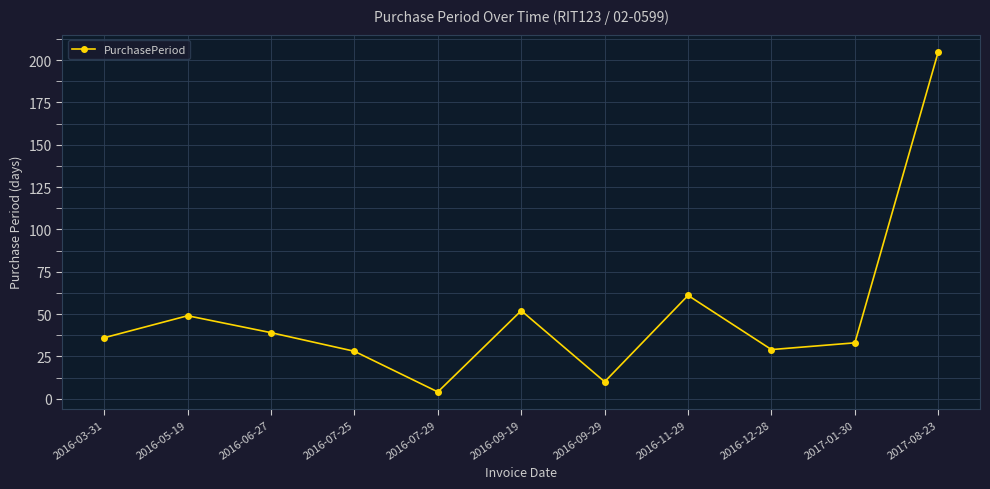

How many values are below 36?

5